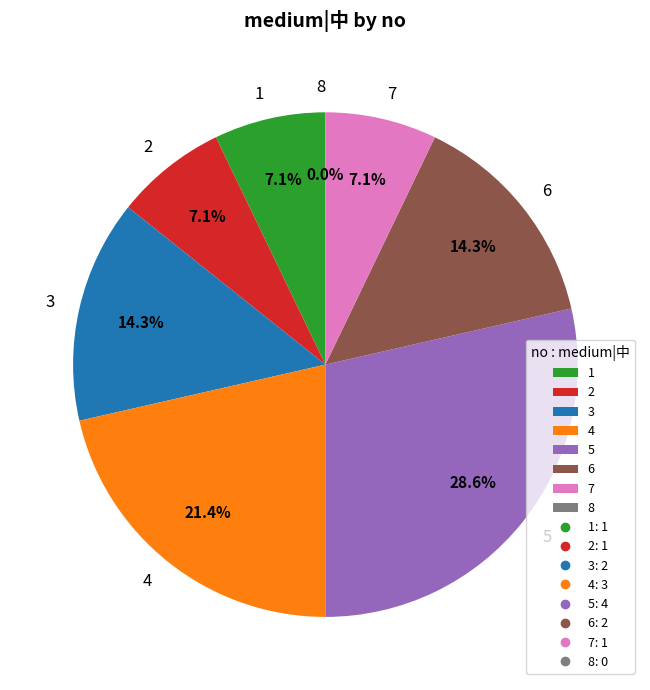

What percentage is the 6 slice, to the nearest percent?

14%